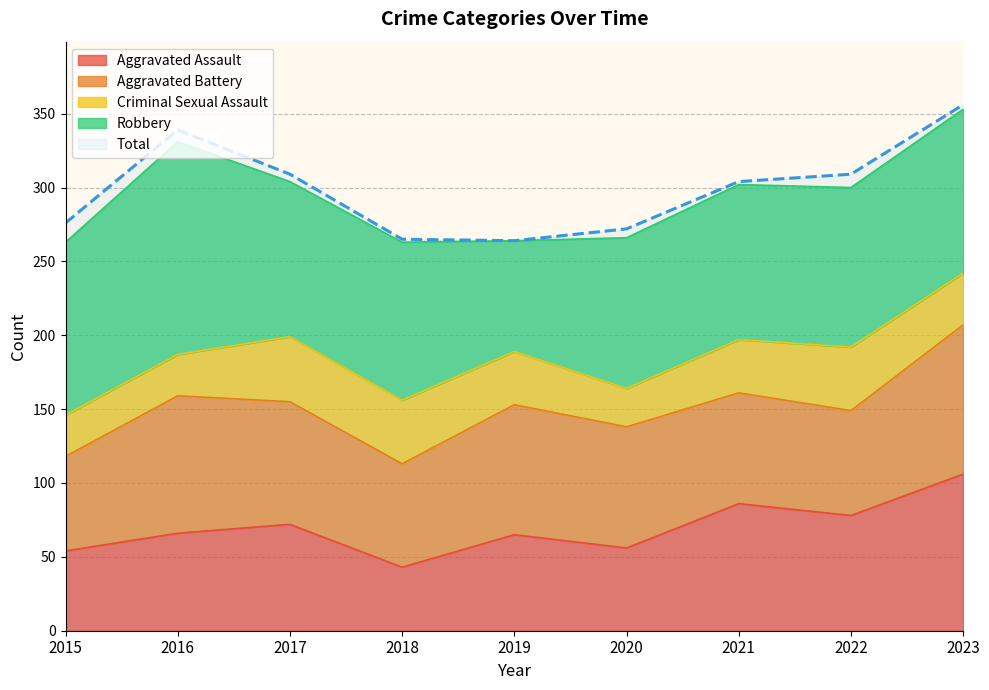

Is it true that Criminal Sexual Assault equals 28 at 2016?

True